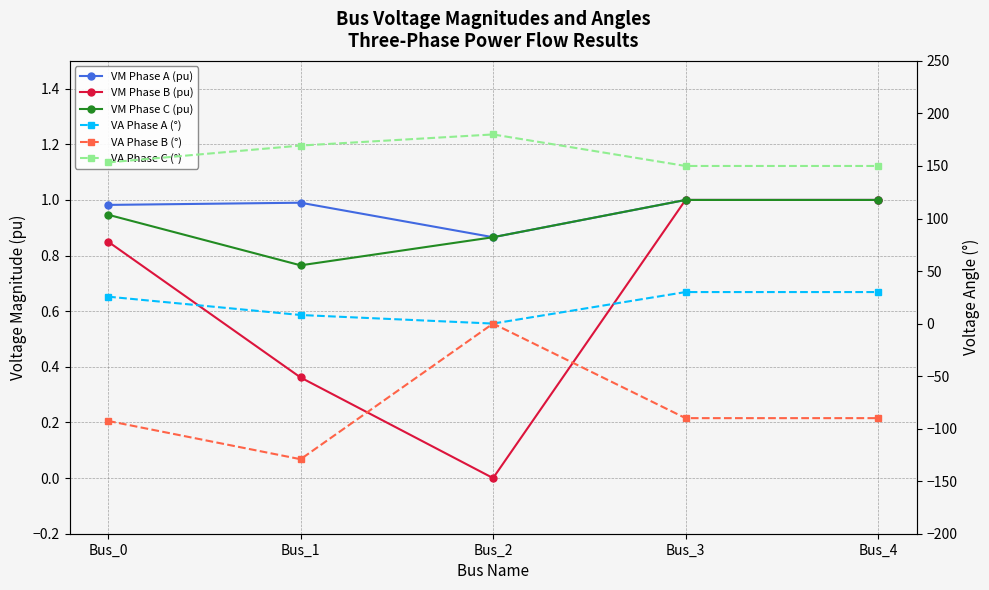

What is the spread (max minus min) of values at Bus_1?

298.5